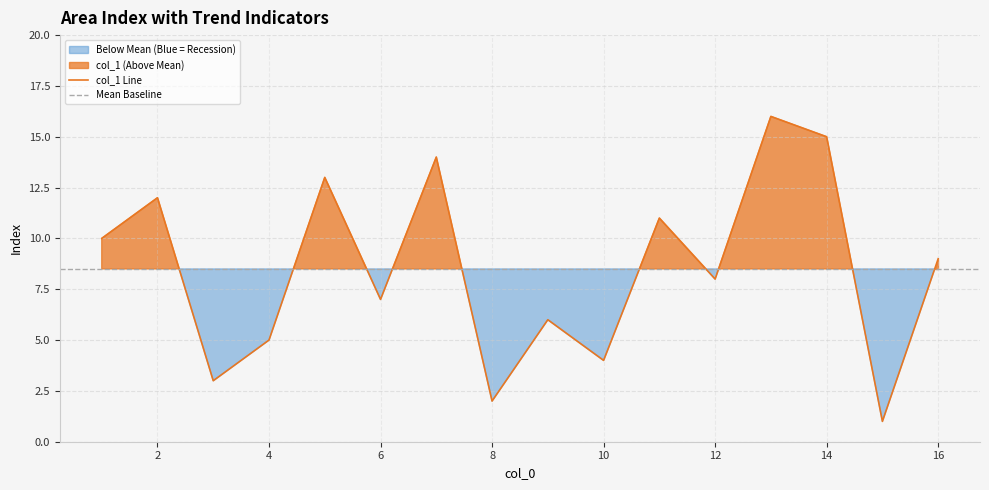

Is it true that col_1 Line equals 12 at 2?

True